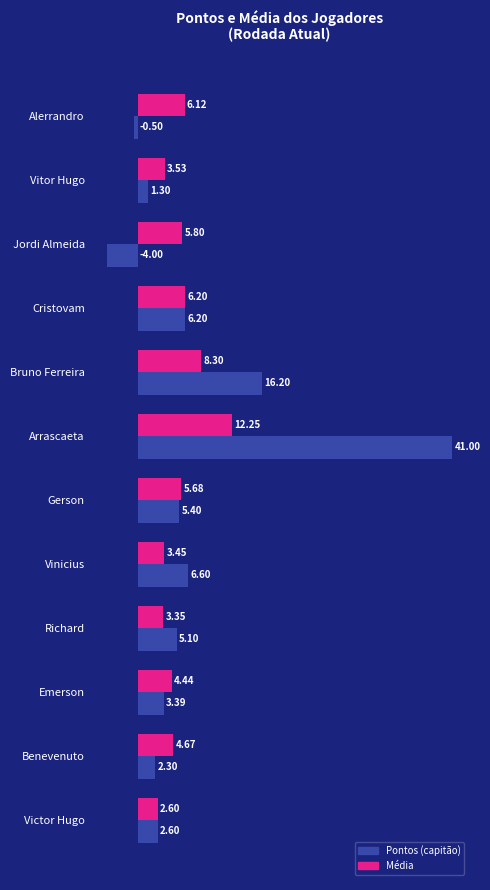

At which label is Média closest to 7?

Cristovam